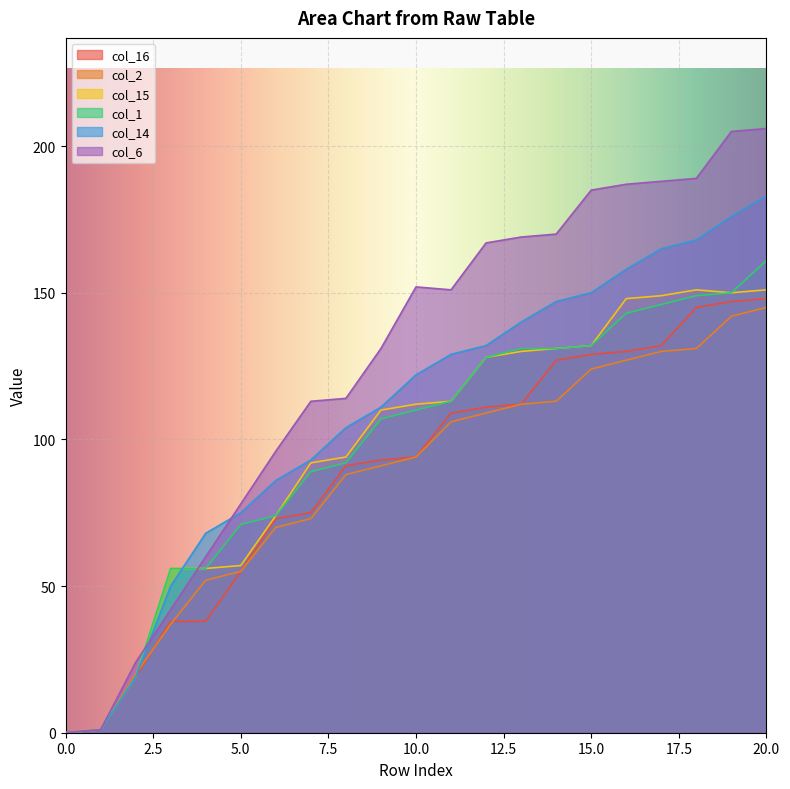

At how many categories does at least one series exceed 173?

6